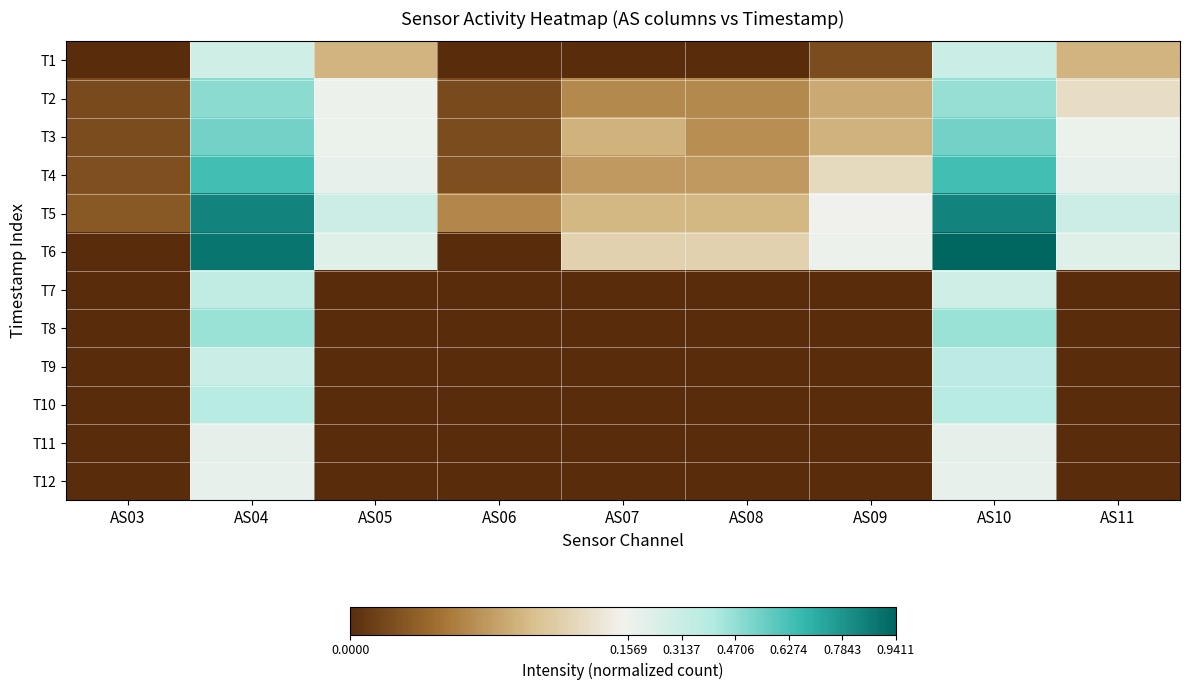

What is the greatest value displayed?

0.9